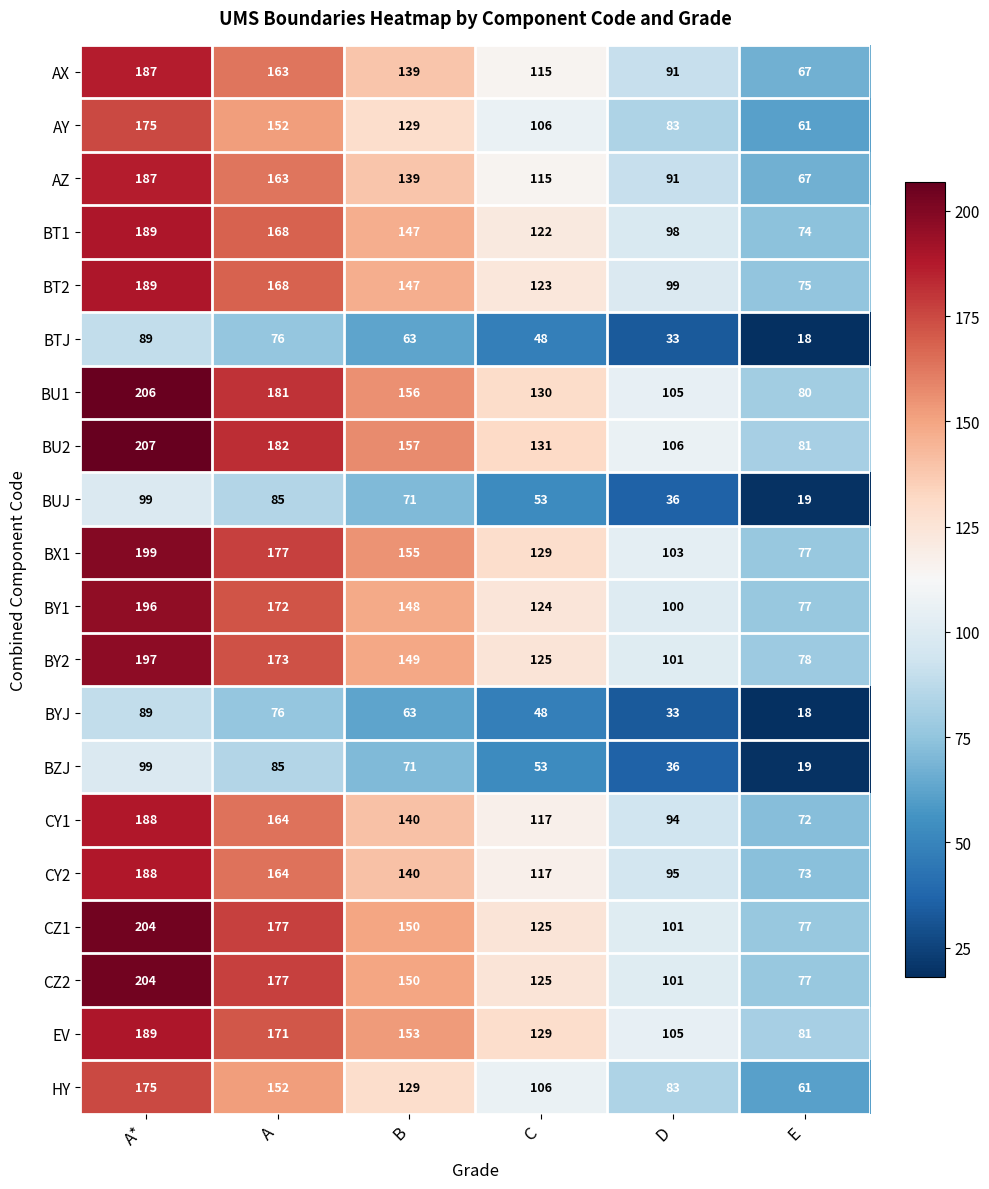

At which category is the sum across all series the highest?

A*